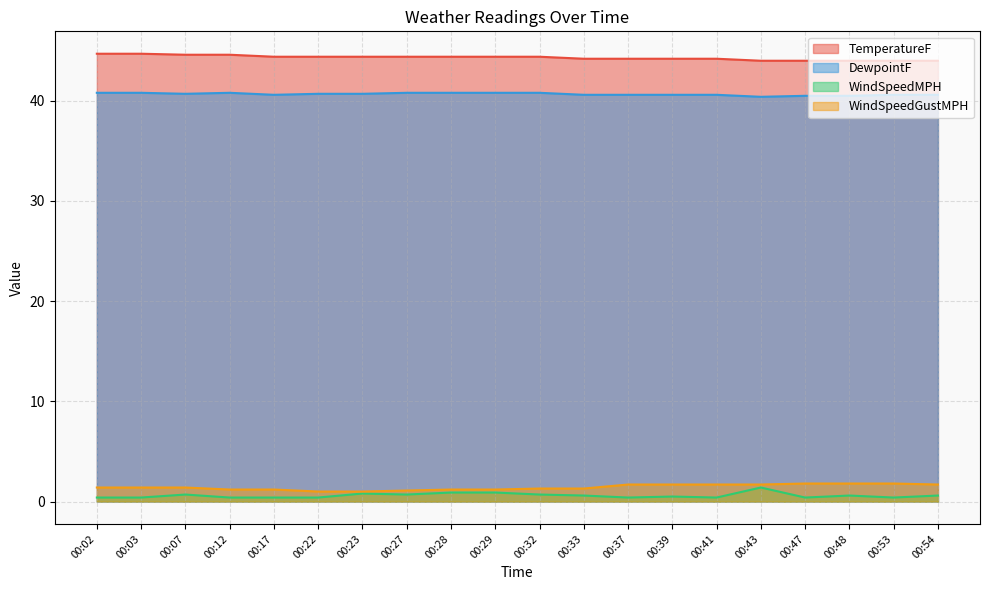

How many series are shown in this chart?

4